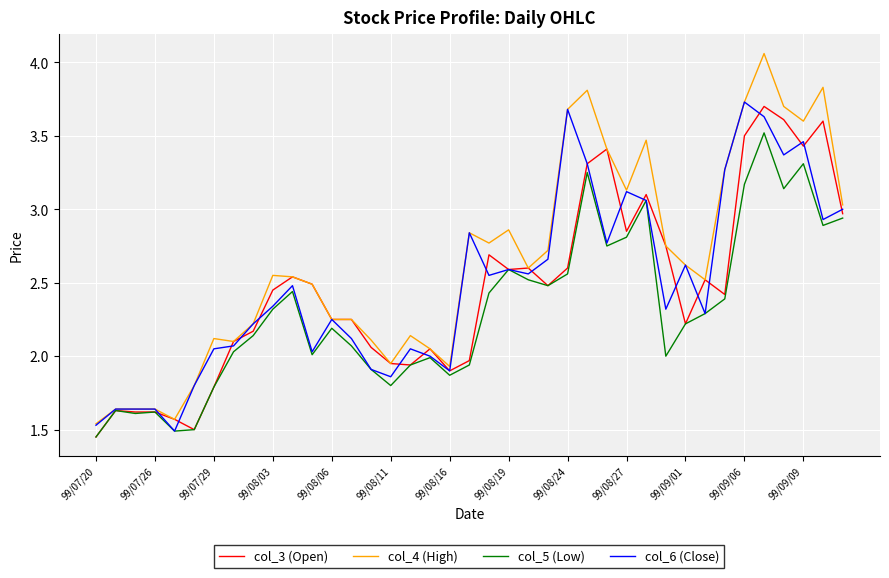

Which series has the largest total across all categories?

col_4 (High)